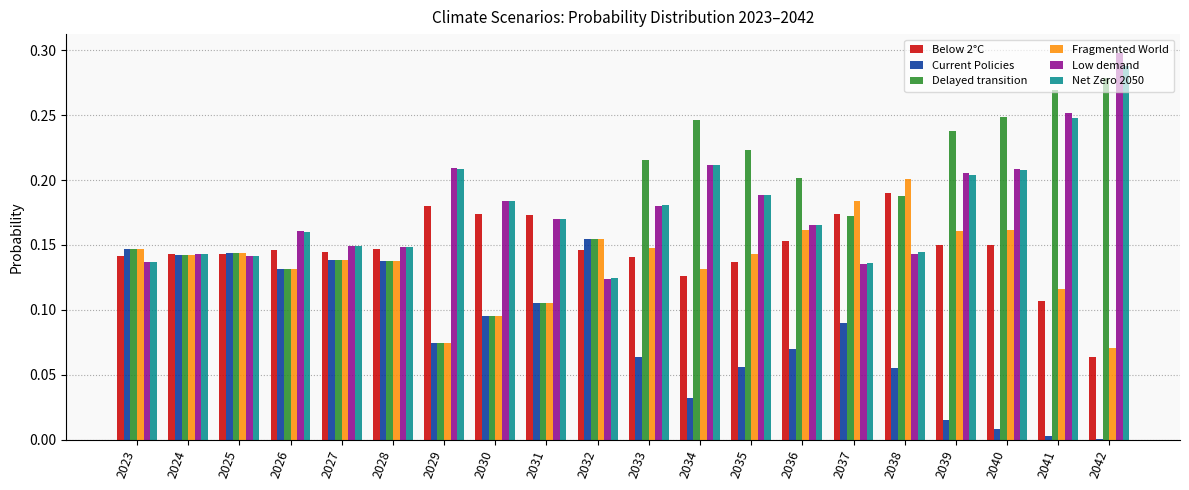

Count the Low demand values in the range 0 to 1.

20